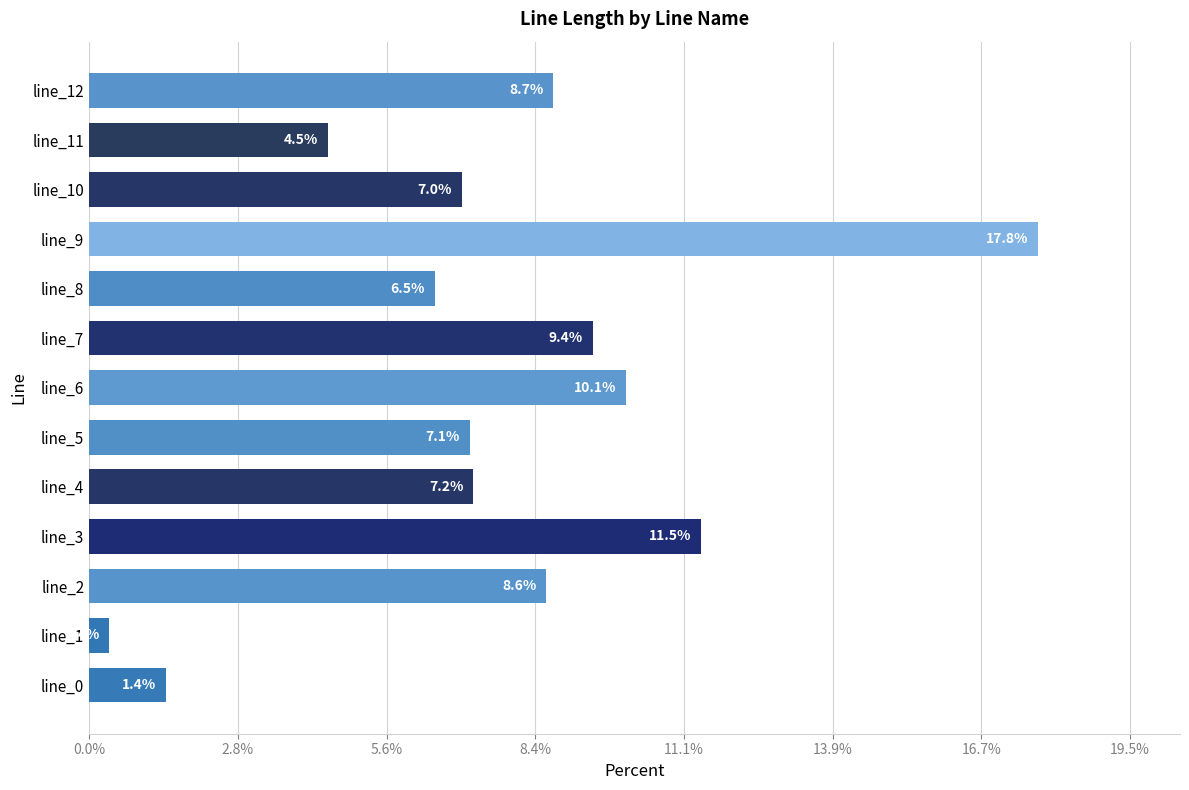

What is the difference between the maximum and minimum values?

17.4